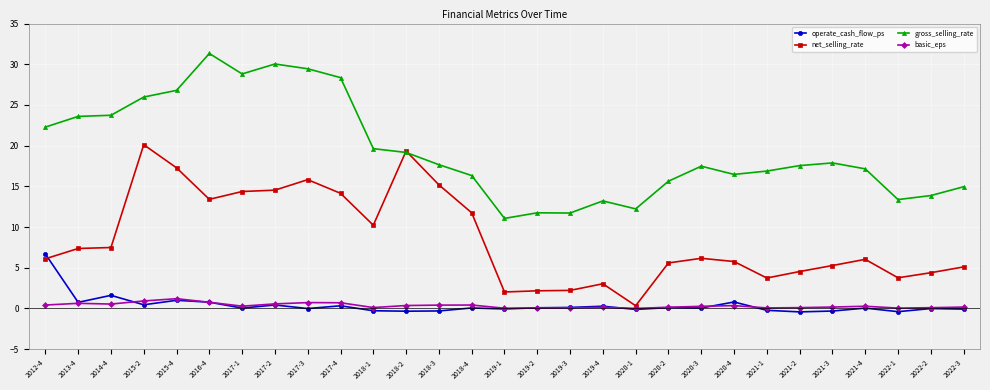

What are all the series names shown in the legend?

operate_cash_flow_ps, net_selling_rate, gross_selling_rate, basic_eps